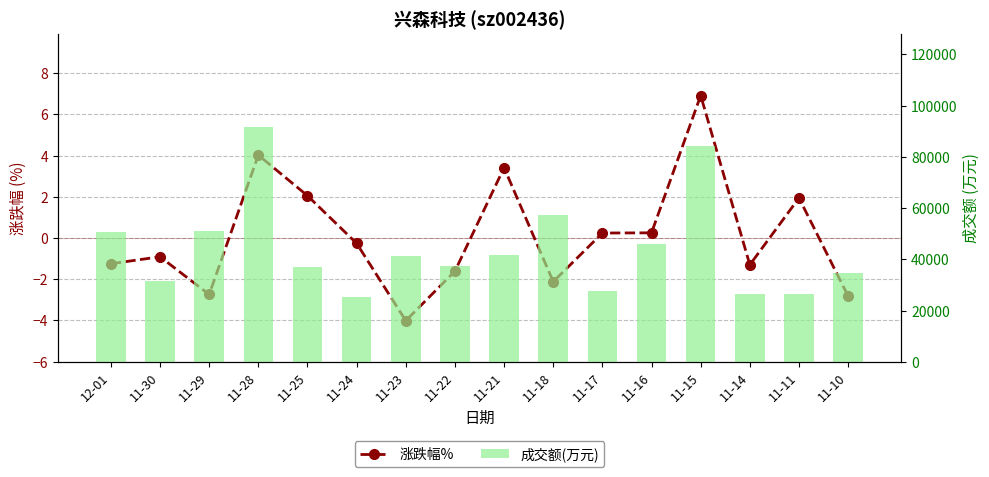

Where is 涨跌幅% nearest to the value 1?

11-16